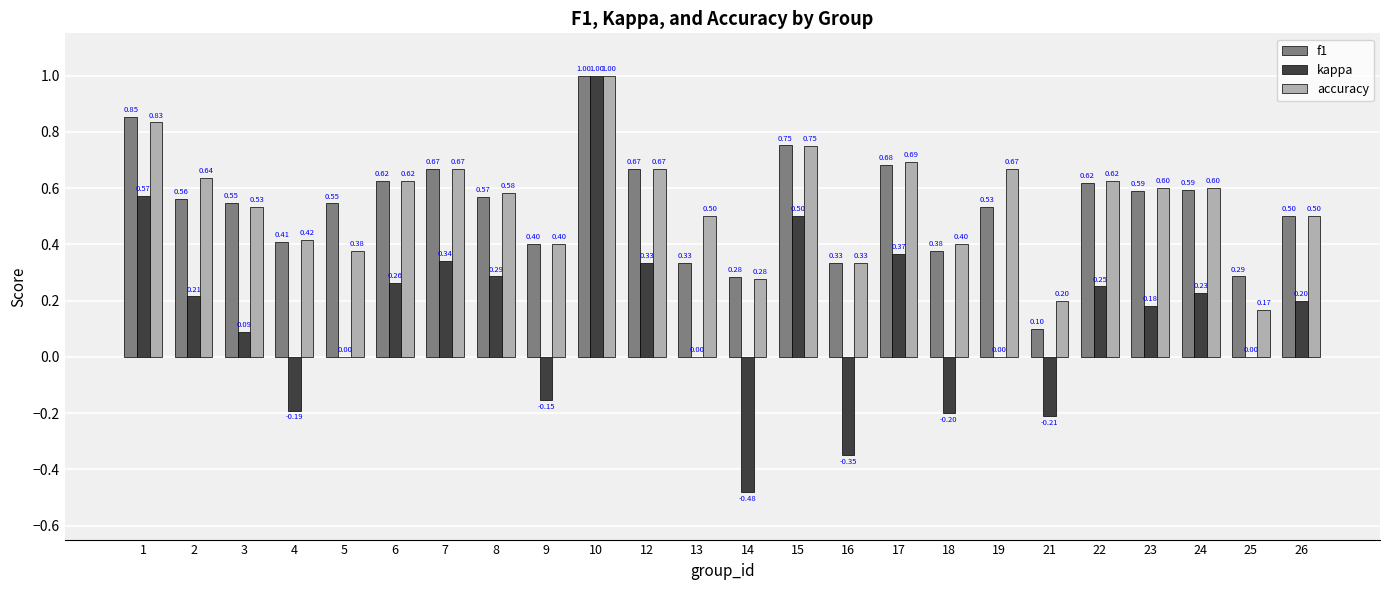

What is the sum of all f1 values?

12.8